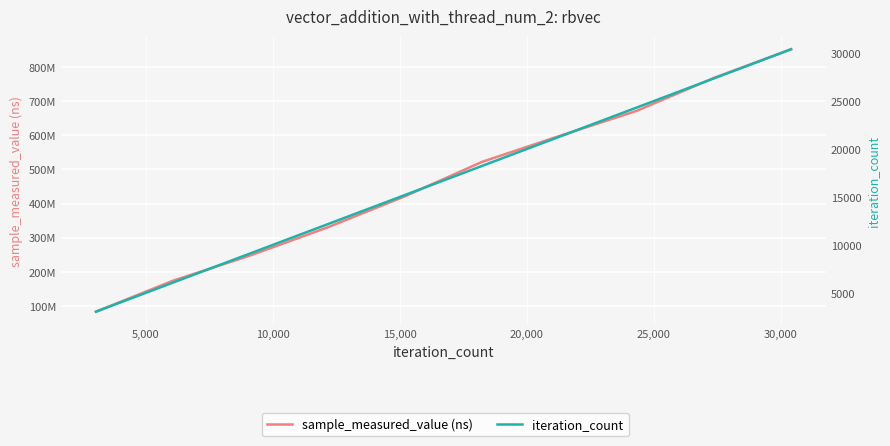

What is the difference between the maximum and minimum values in the sample_measured_value (ns) series?

767973575